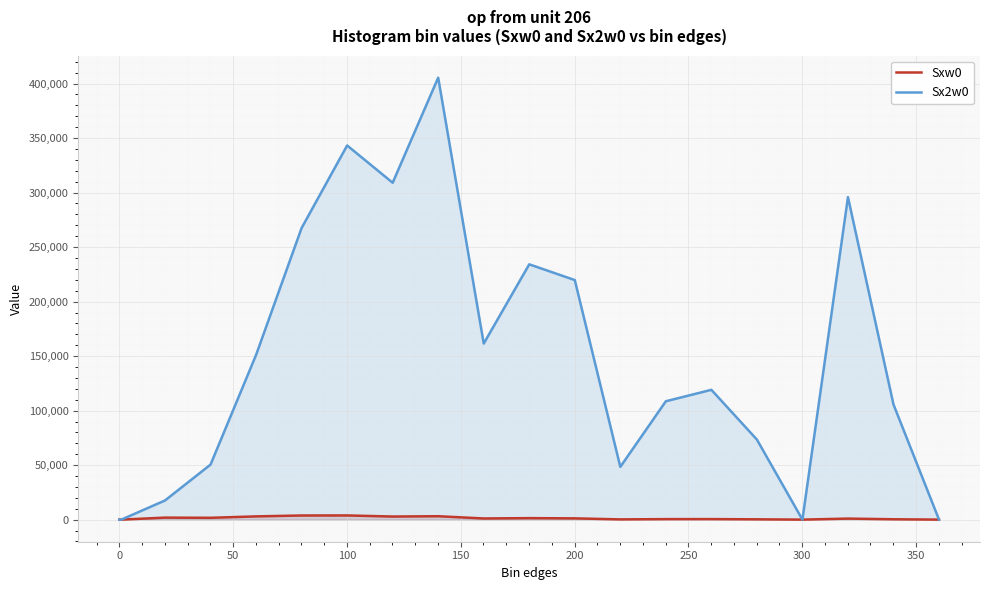

How many values in the Sxw0 series exceed 1063?

9